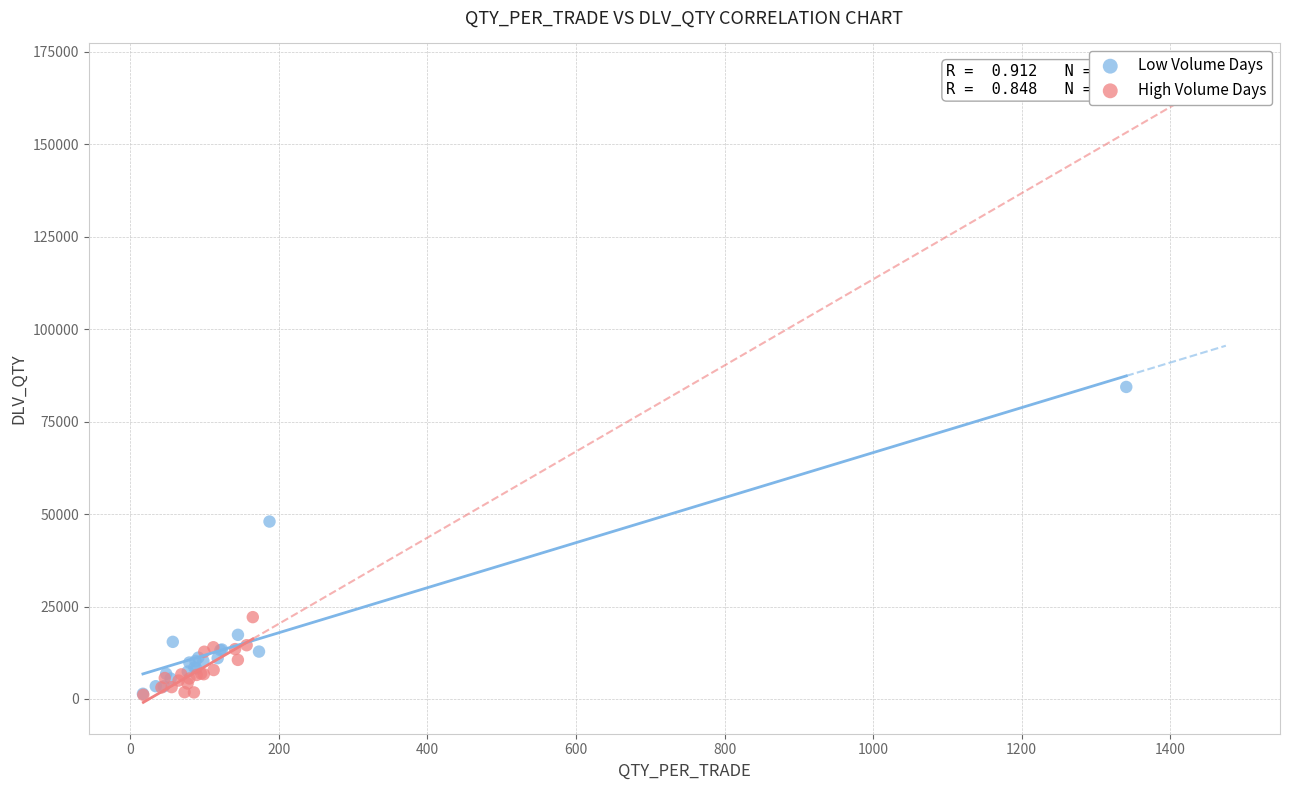

Which series has the largest Y range (max minus min)?

Low Volume Days